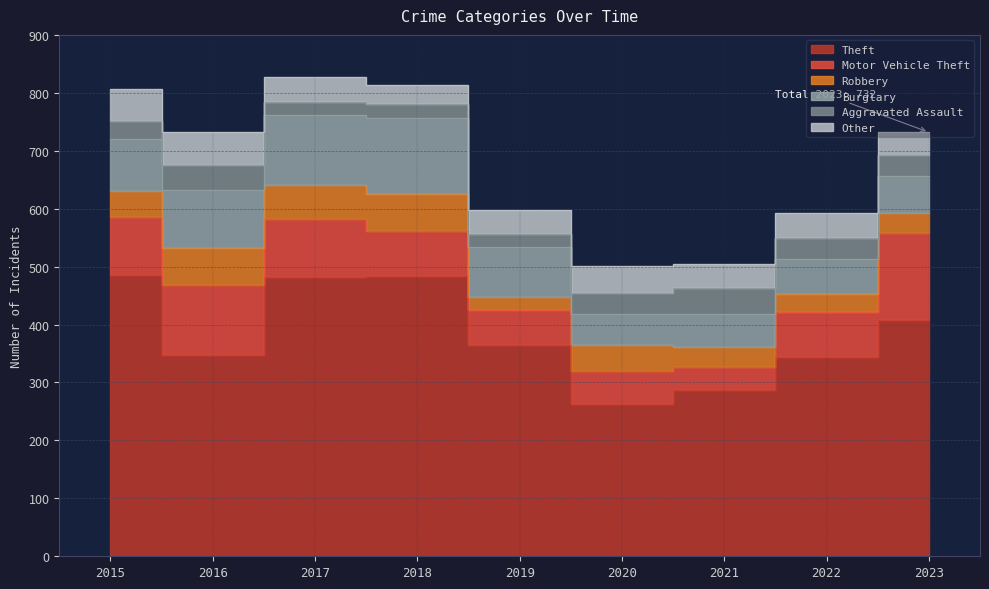

Reading left to right, transcribe all the data shown in this chart.

Theft: 2015=485	2016=347	2017=482	2018=484	2019=364	2020=263	2021=287	2022=344	2023=407
Motor Vehicle Theft: 2015=100	2016=122	2017=101	2018=78	2019=61	2020=56	2021=39	2022=77	2023=151
Robbery: 2015=46	2016=63	2017=58	2018=64	2019=23	2020=46	2021=35	2022=32	2023=35
Burglary: 2015=90	2016=101	2017=121	2018=131	2019=86	2020=54	2021=57	2022=60	2023=64
Aggravated Assault: 2015=31	2016=42	2017=23	2018=24	2019=23	2020=35	2021=45	2022=36	2023=35
Other: 2015=54	2016=57	2017=43	2018=32	2019=40	2020=47	2021=41	2022=44	2023=40